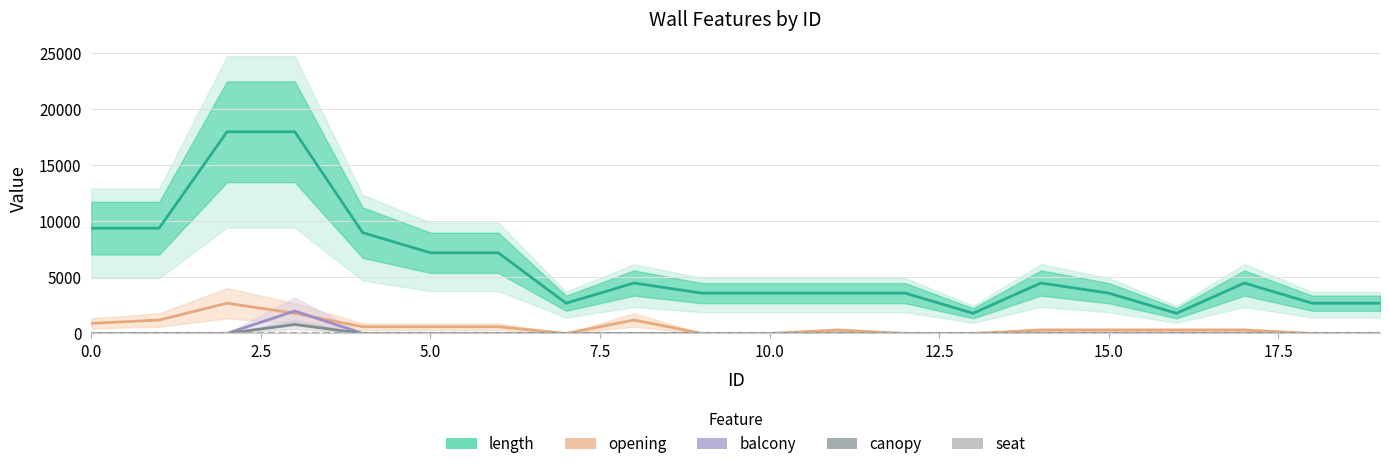

Which category has the lowest value in the length series?

13